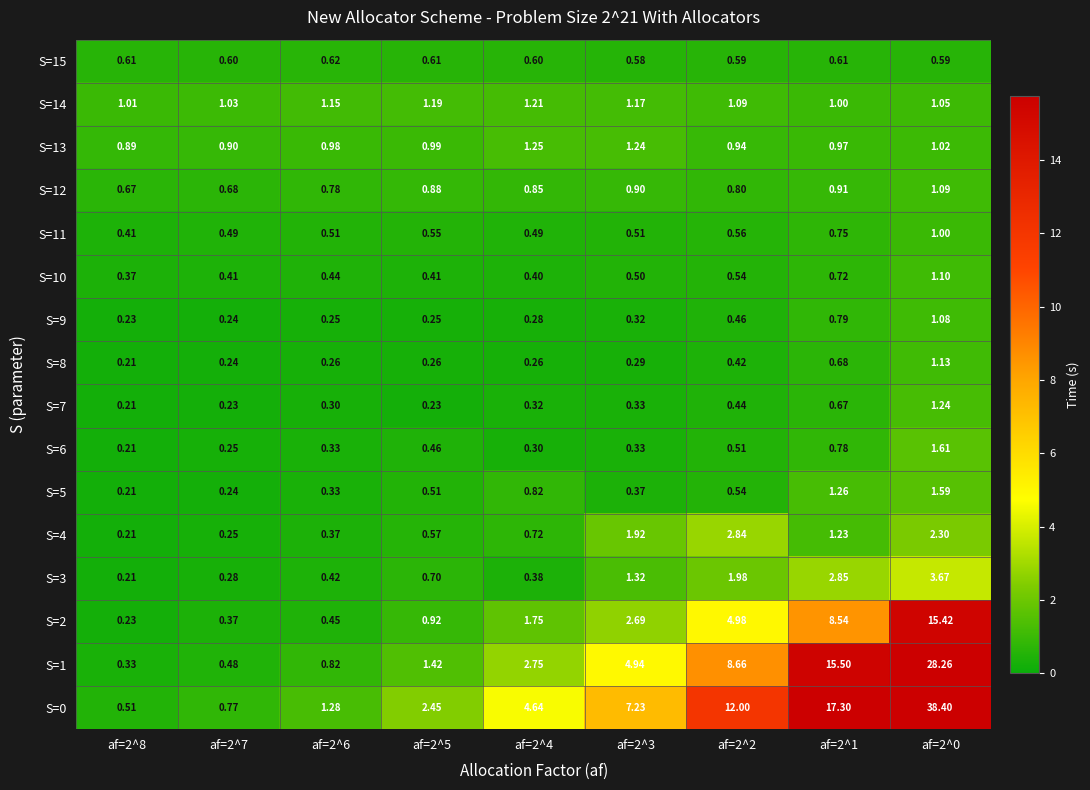

Is the value of S=14 at af=2^6 greater than the value of S=15 at af=2^1?

Yes